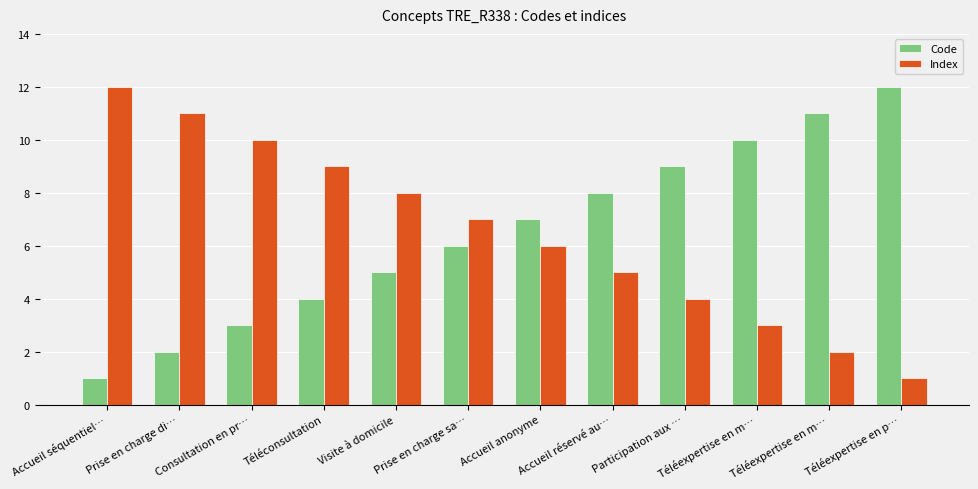

Are the bars horizontal?

No